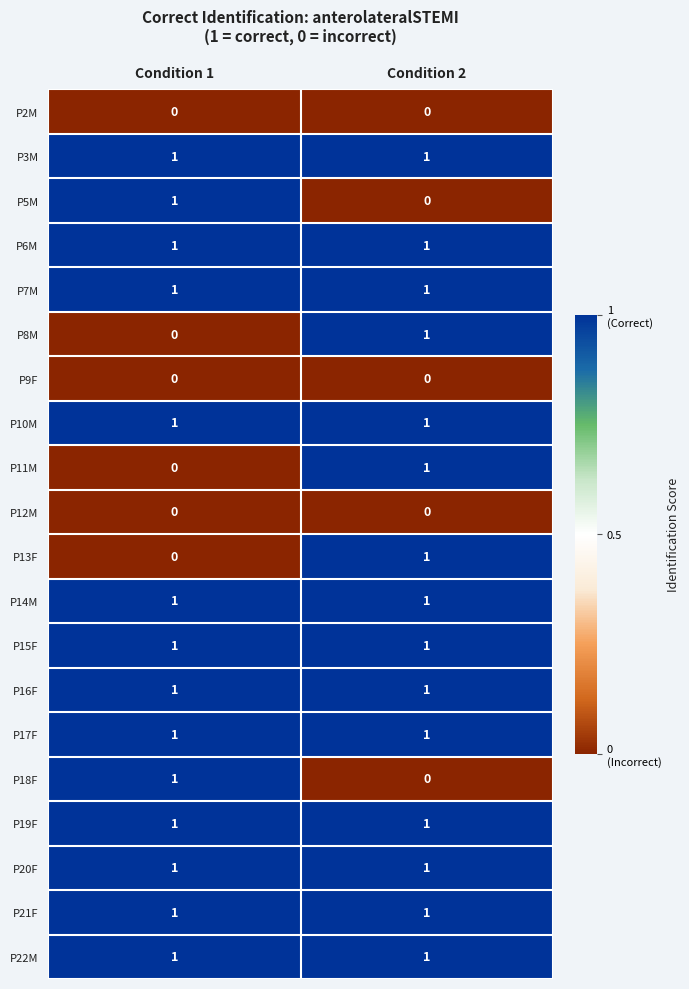

Is it true that P11M equals 1 at Condition 2?

True